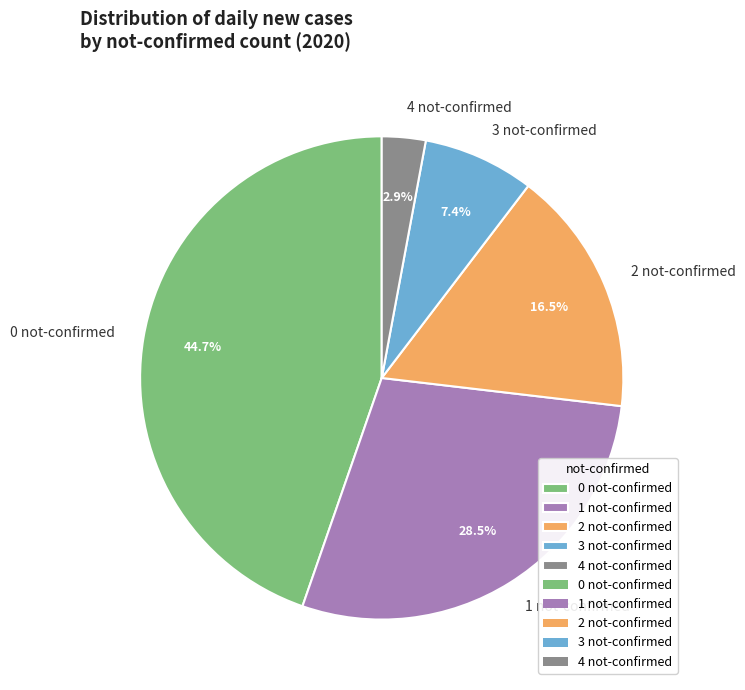

Is 4 not-confirmed the majority of the pie?

No